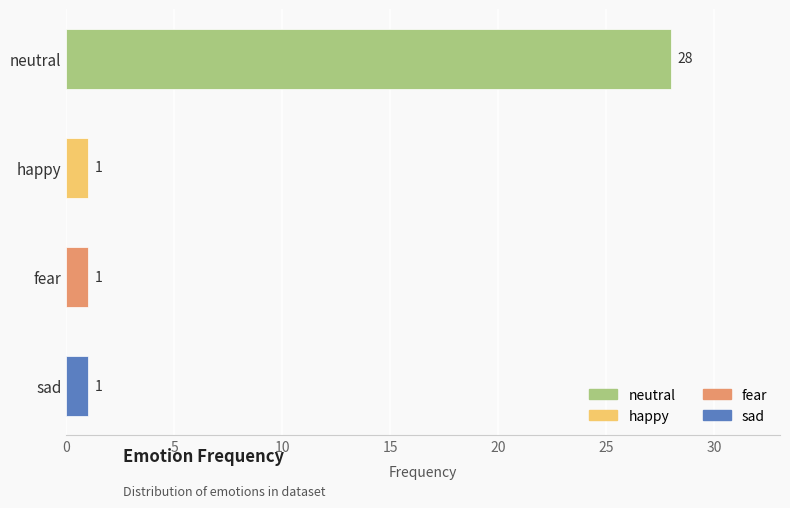

Approximately how many times larger is the value at happy compared to fear?

1.0